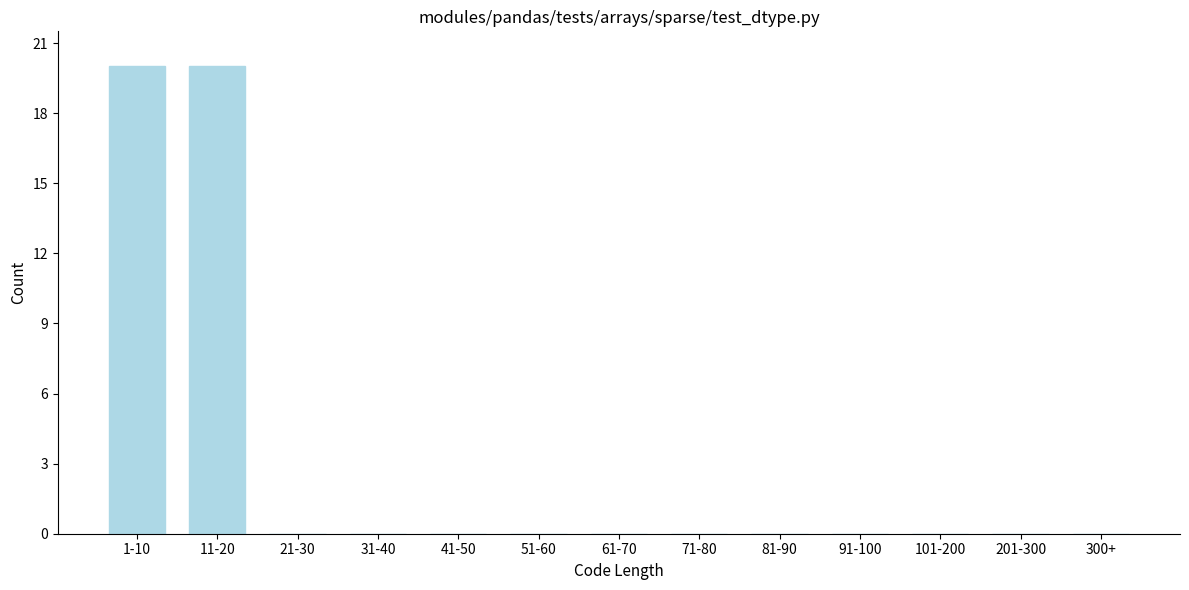

Reading left to right, what are all the values shown in this chart?

1-10=20	11-20=20	21-30=0	31-40=0	41-50=0	51-60=0	61-70=0	71-80=0	81-90=0	91-100=0	101-200=0	201-300=0	300+=0